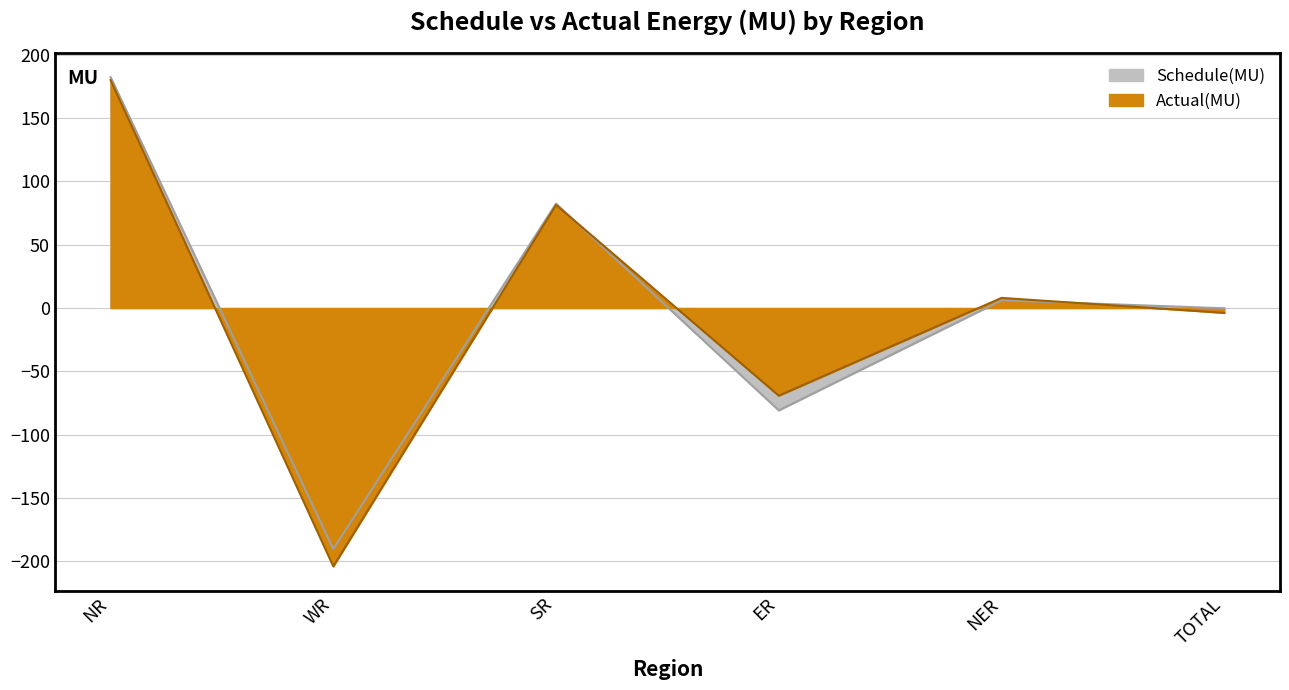

What are all the series names shown in the legend?

Schedule(MU), Actual(MU)